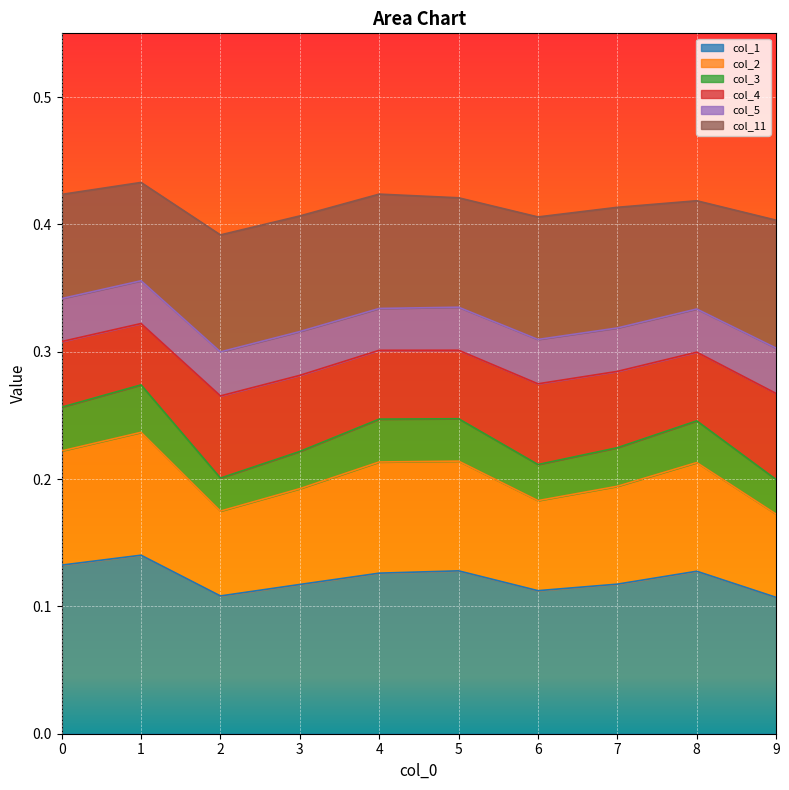

In col_4, how many points are lower than both neighbors (excluding endpoints)?

2